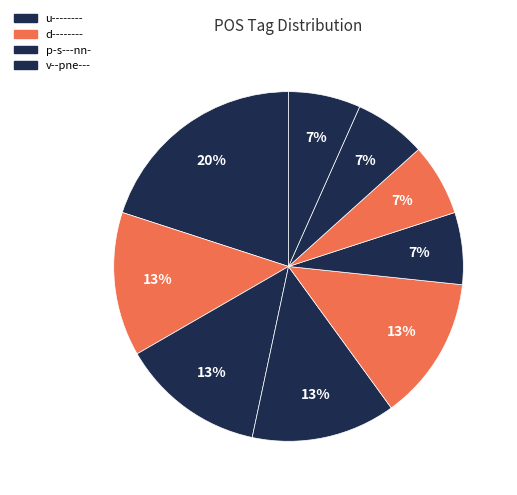

Count the number of slices in the pie.

9